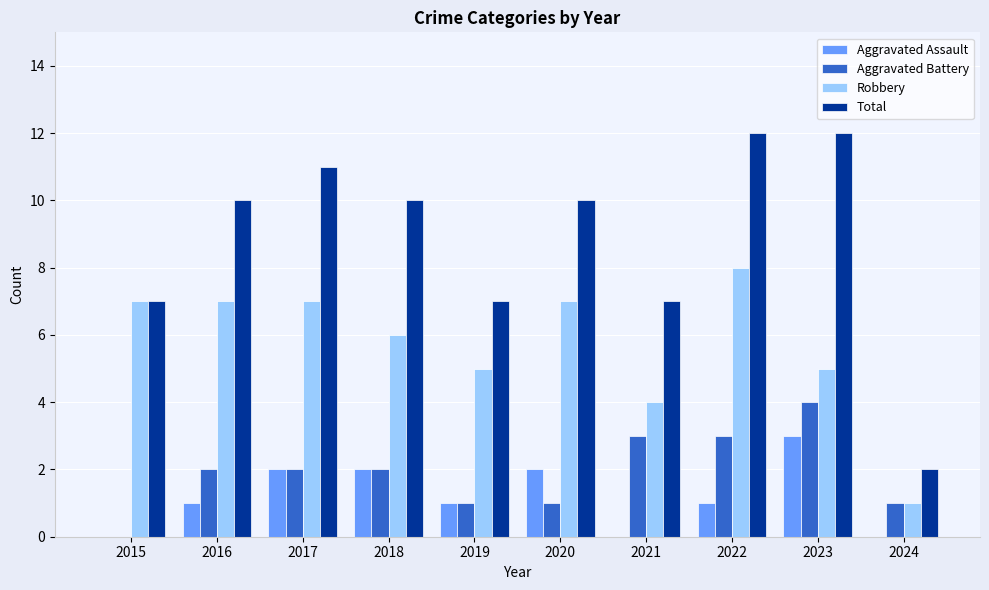

Which series changed the most between 2021 and 2023?

Total